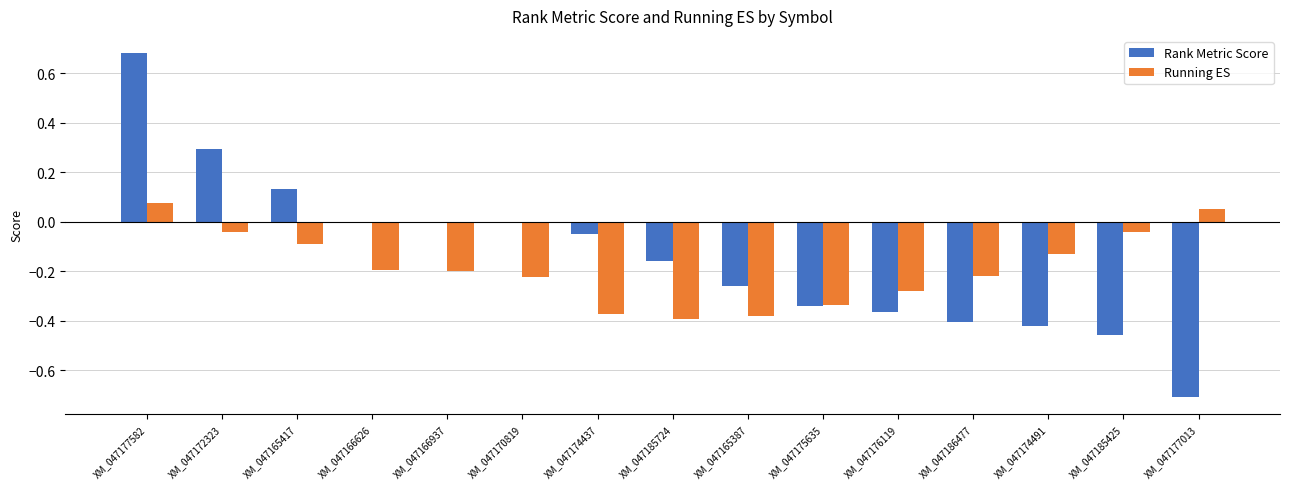

How many distinct data groups are displayed?

2